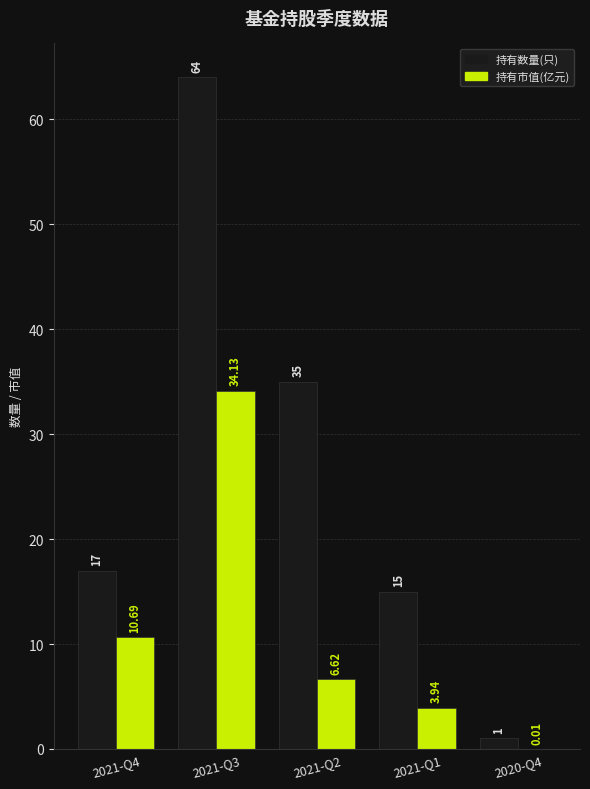

How many series are shown in this chart?

2